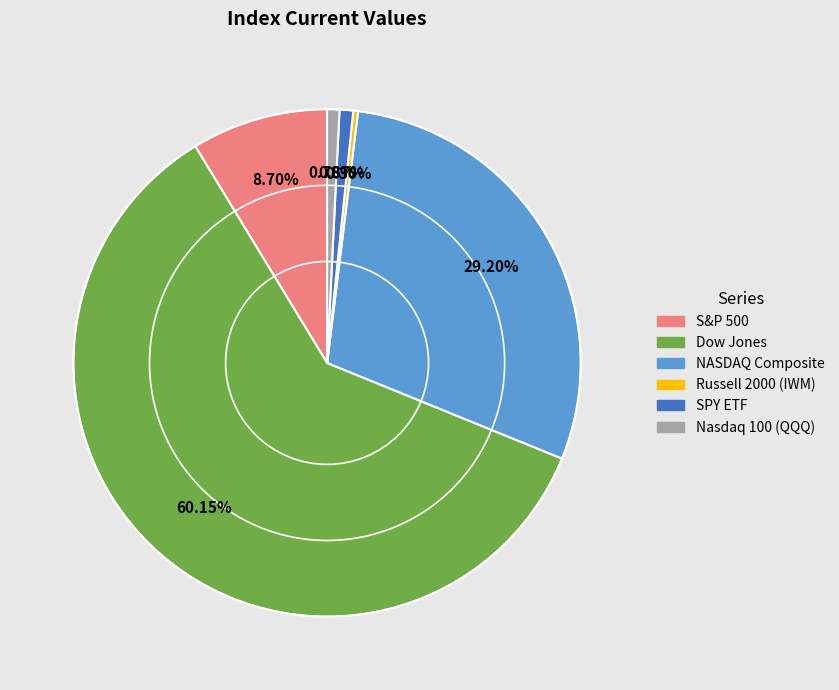

What percentage is the S&P 500 slice, to the nearest percent?

9%